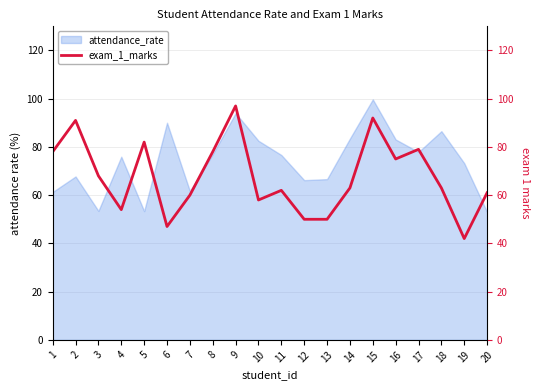

Is this an area chart (filled region under the line)?

No